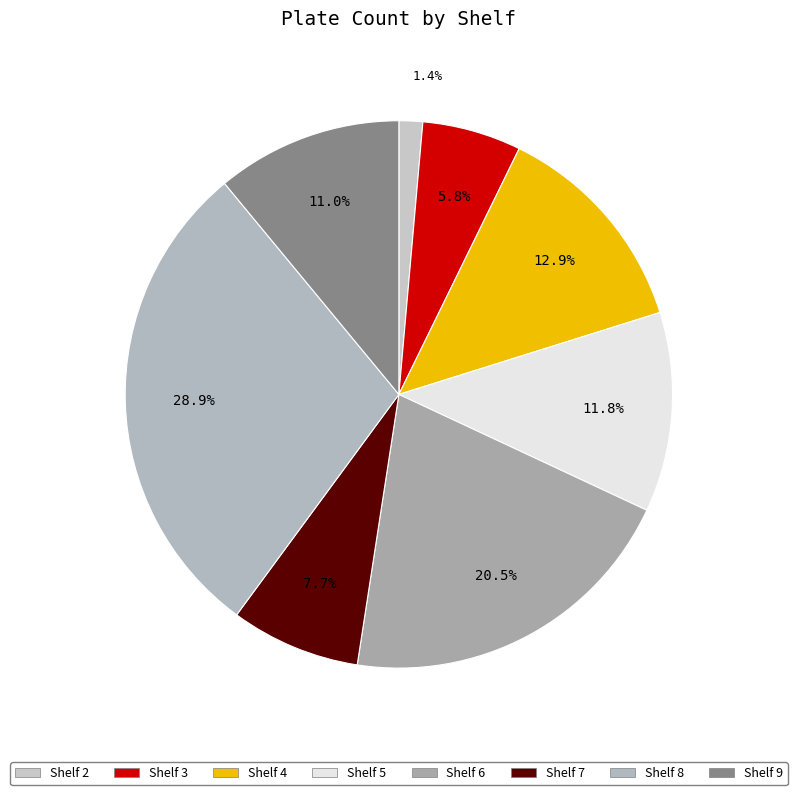

To the nearest percent, what is the average slice percentage?

12%